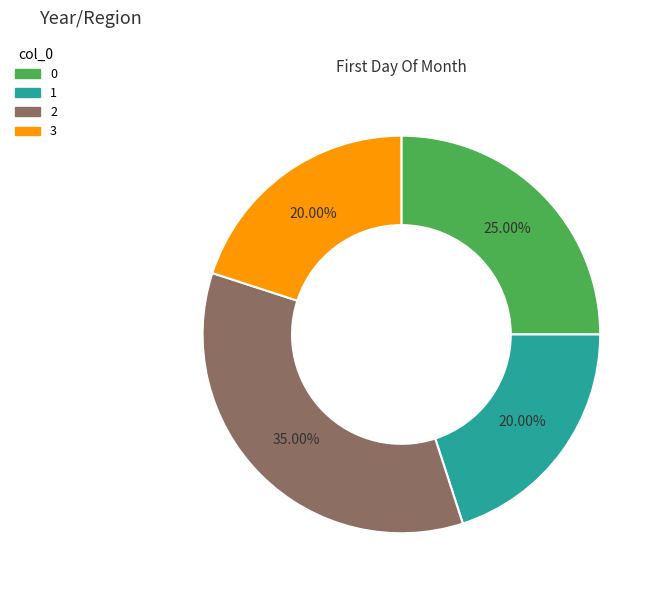

What is the total percentage of 1 and 0?

45.0%